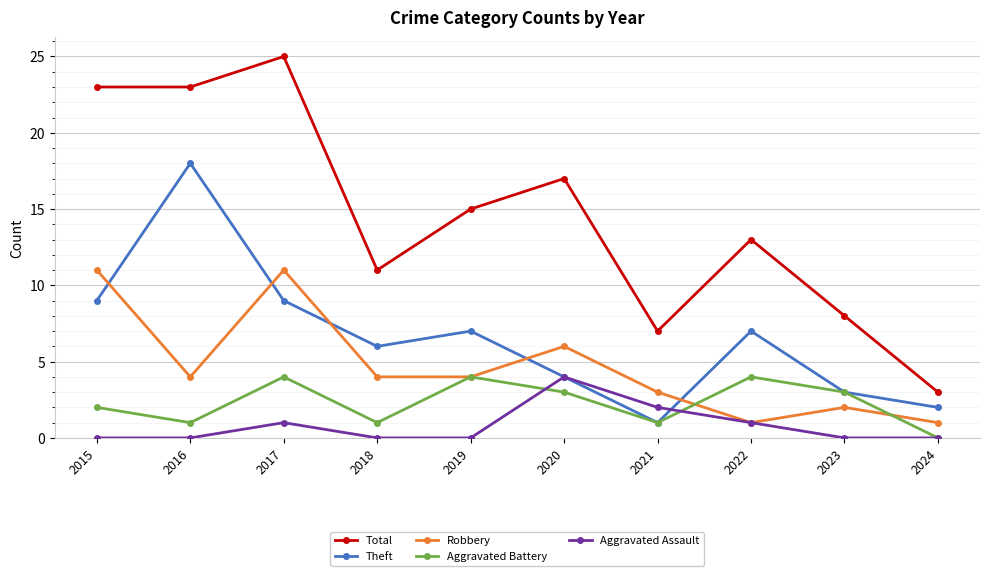

True or false: Aggravated Assault has more than 0 points higher than both neighbors.

True